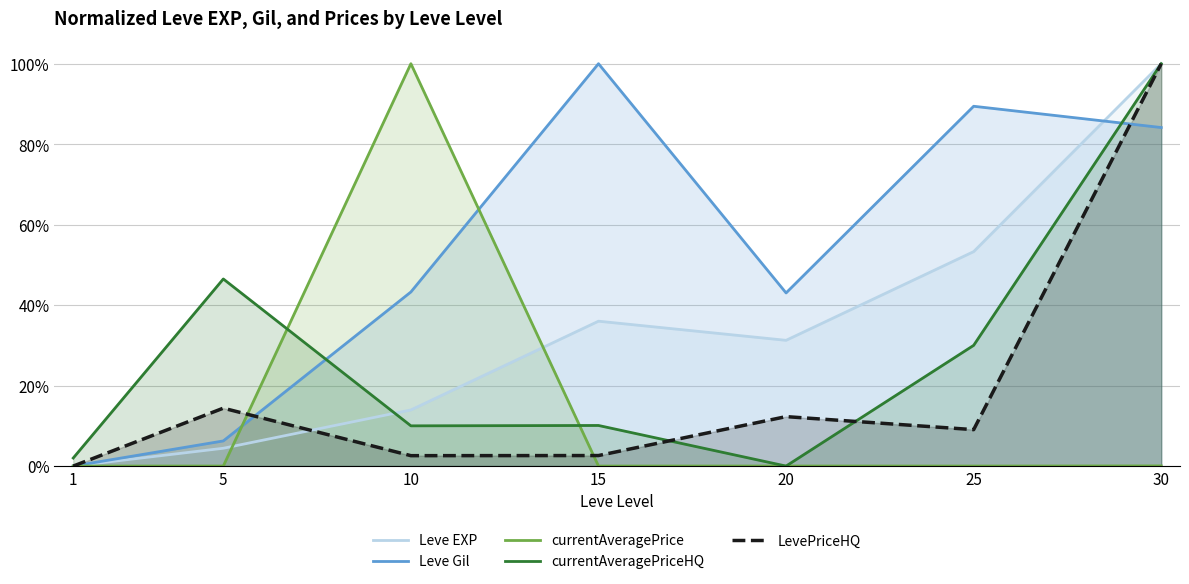

Reading right to left, extract all data points from this chart.

Leve EXP: 30=1.0	25=0.5	20=0.3	15=0.4	10=0.1	5=0.0	1=0.0
Leve Gil: 30=0.8	25=0.9	20=0.4	15=1.0	10=0.4	5=0.1	1=0.0
currentAveragePrice: 30=0.0	25=0.0	20=0.0	15=0.0	10=1.0	5=0.0	1=0.0
currentAveragePriceHQ: 30=1.0	25=0.3	20=0.0	15=0.1	10=0.1	5=0.5	1=0.0
LevePriceHQ: 30=1.0	25=0.1	20=0.1	15=0.0	10=0.0	5=0.1	1=0.0